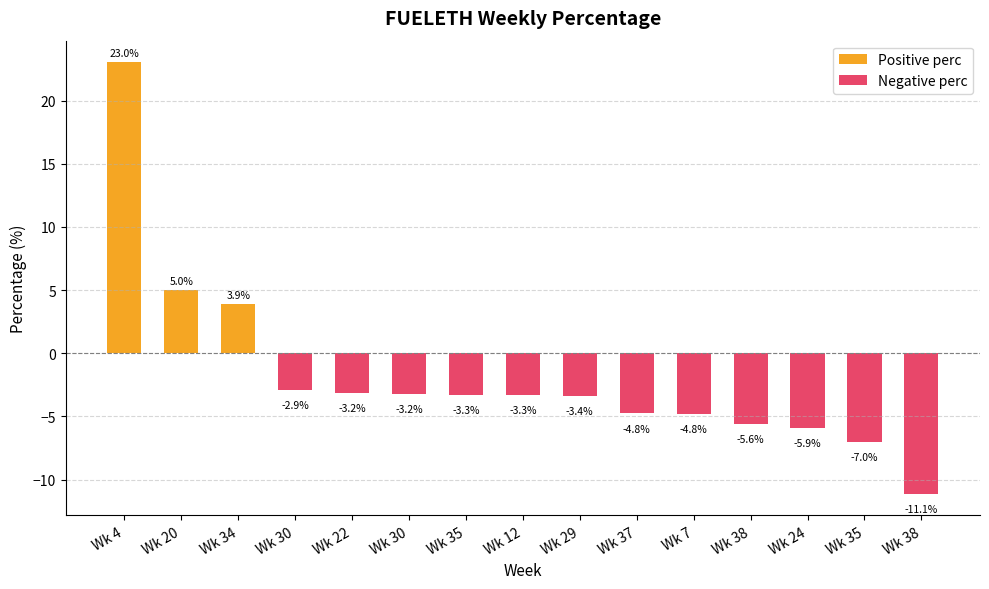

At which category is the sum across all series the highest?

Wk 4